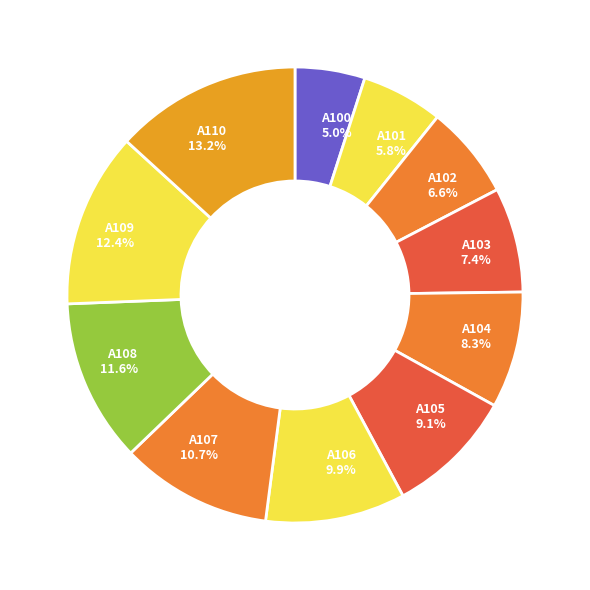

How many slices are in this pie chart?

11